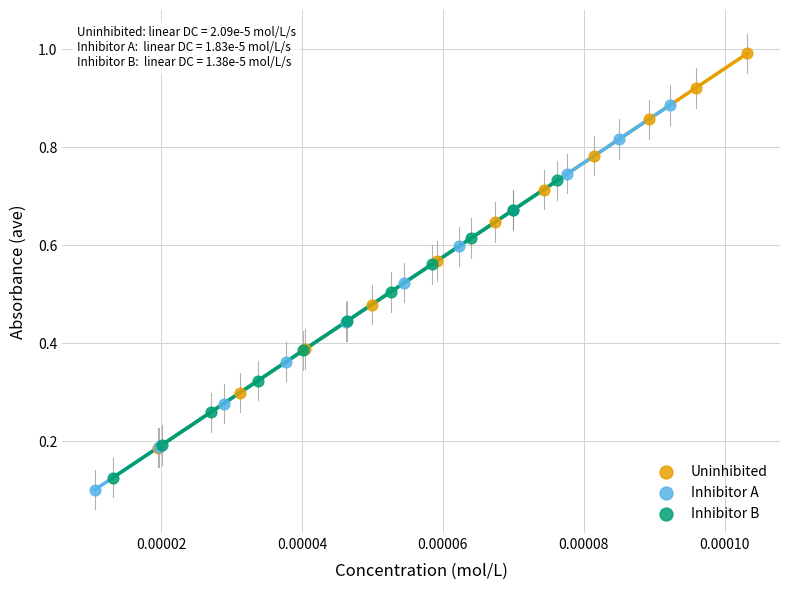

Which series has the largest Y range (max minus min)?

Uninhibited